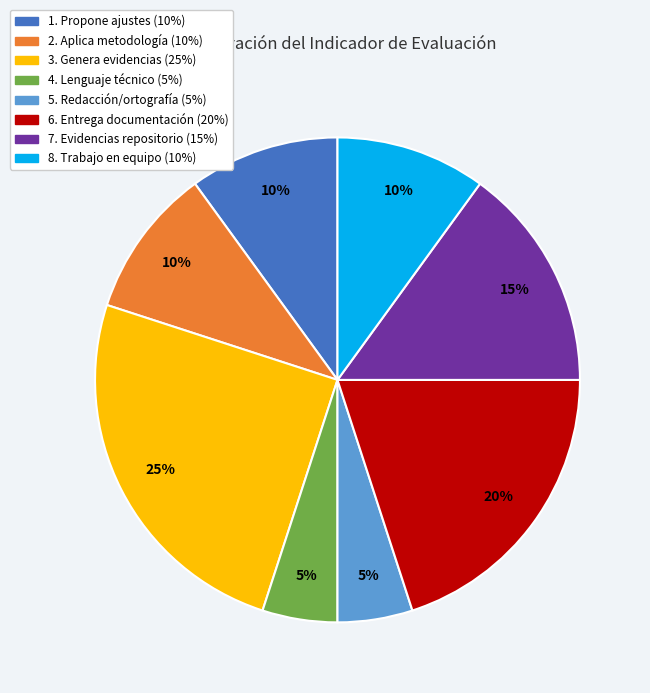

What percentage is the 8. Trabajo en equipo slice, to the nearest percent?

10%